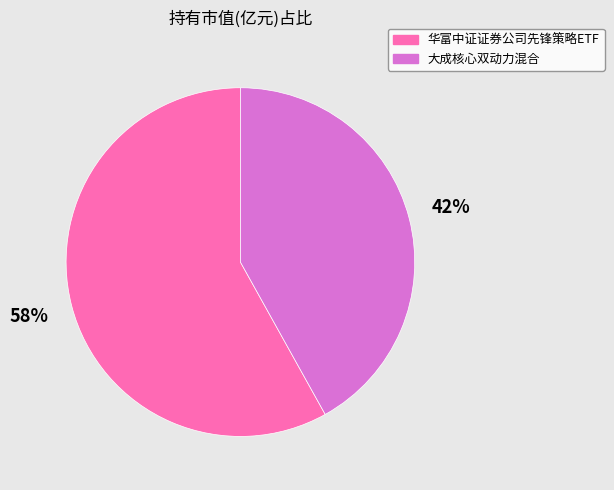

How many slices are in this pie chart?

2